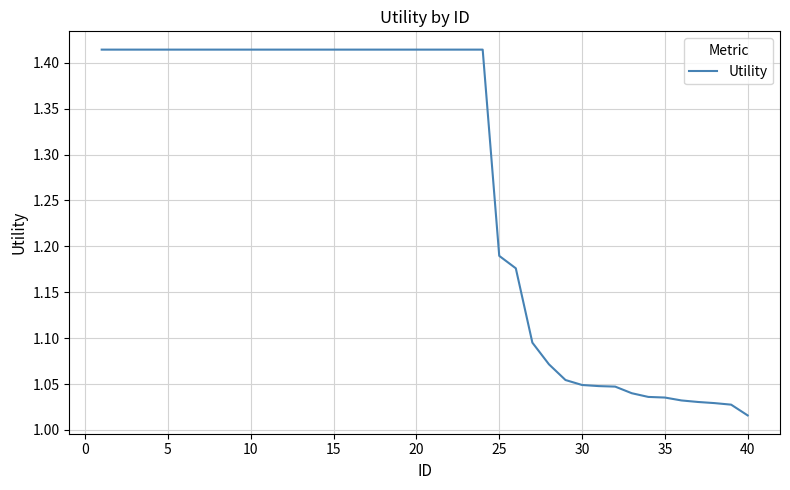

What is the difference between the maximum and minimum values?

0.4